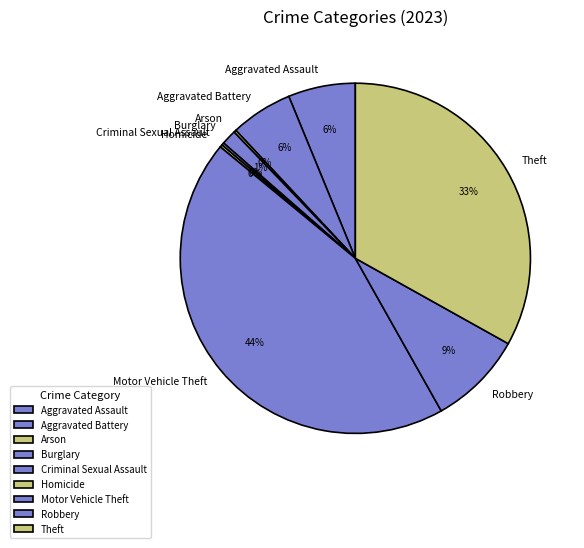

To the nearest percent, what is the combined percentage of Aggravated Battery and Aggravated Assault?

12%